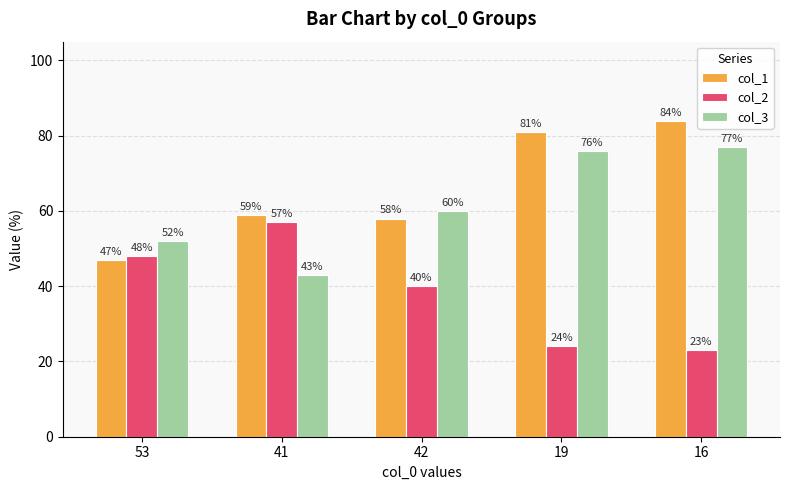

Which series has the largest total across all categories?

col_1